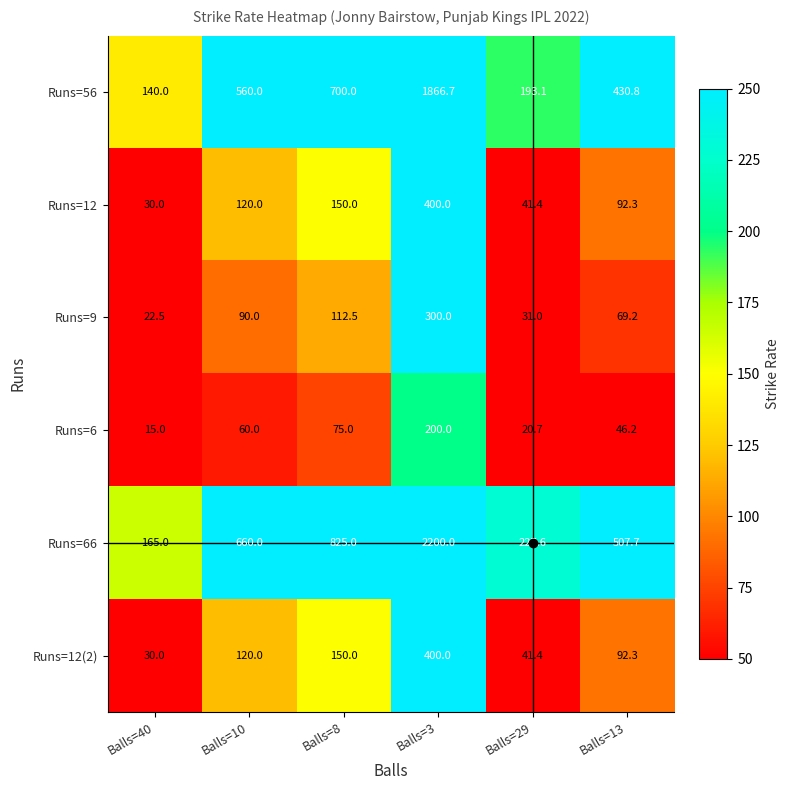

At how many categories does at least one series exceed 642?

3